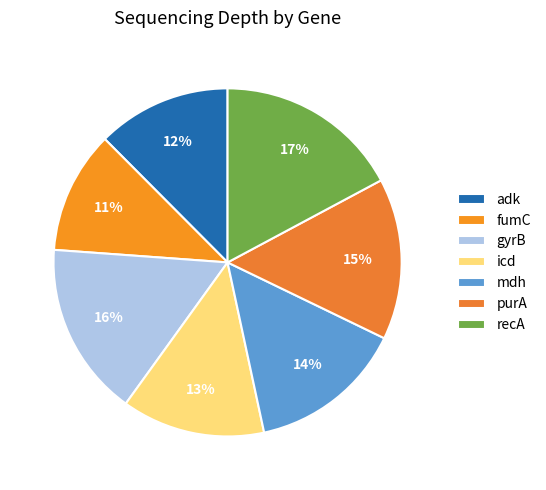

Combined, what portion of the pie is recA and mdh?

31.6%